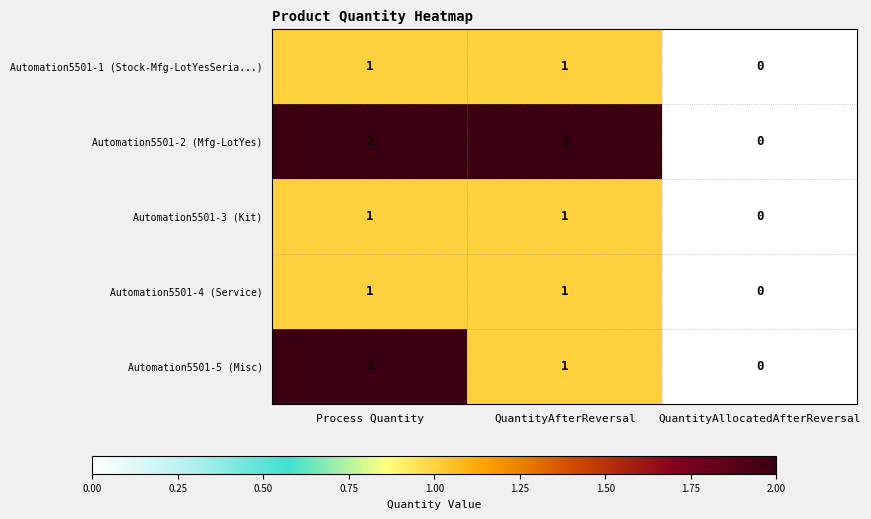

The Automation5501-4 (Service) series shows 1 at Process Quantity. True or false?

True